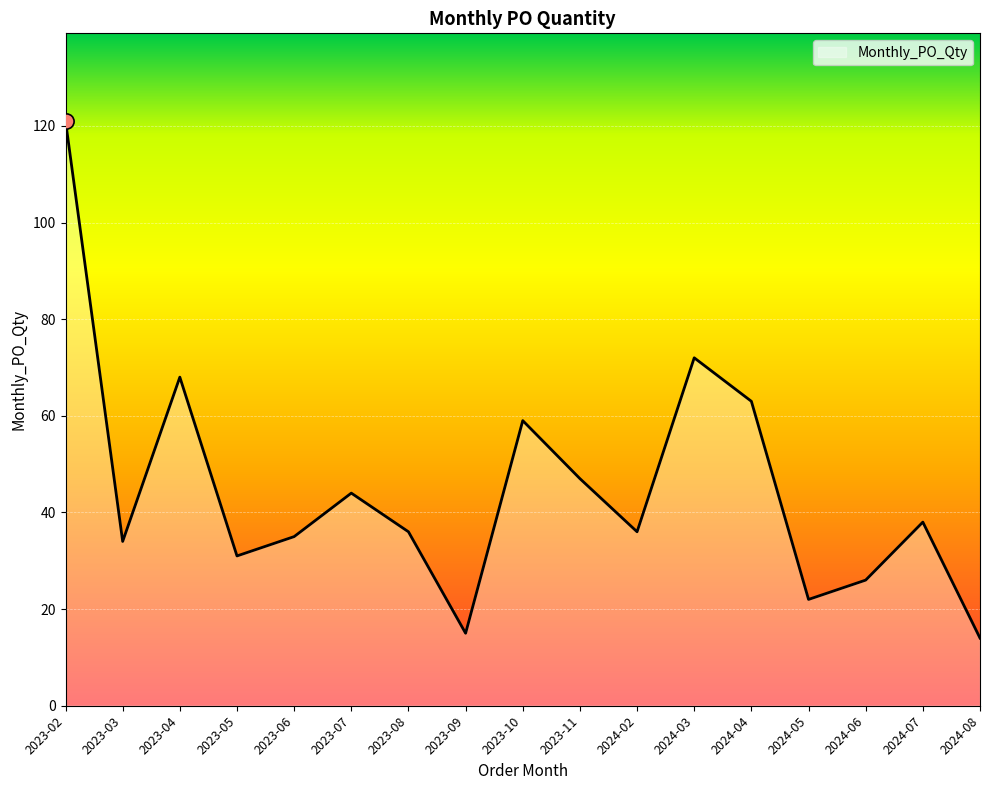

Which has a higher value, 2023-03 or 2023-08?

2023-08